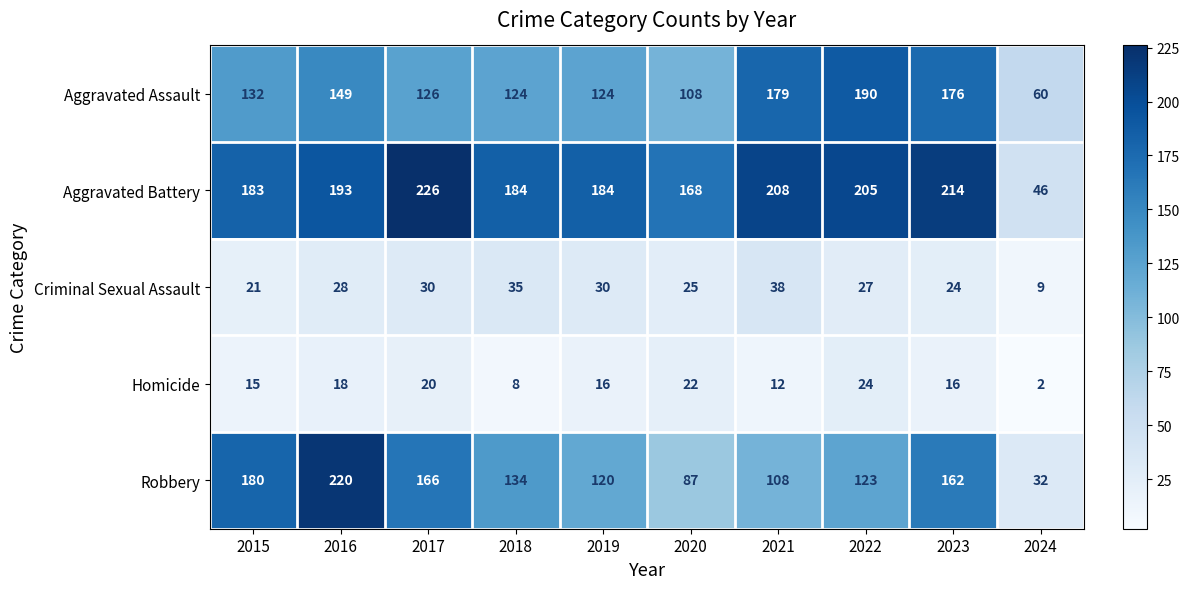

Between 2016 and 2017, which series saw the biggest shift?

Robbery